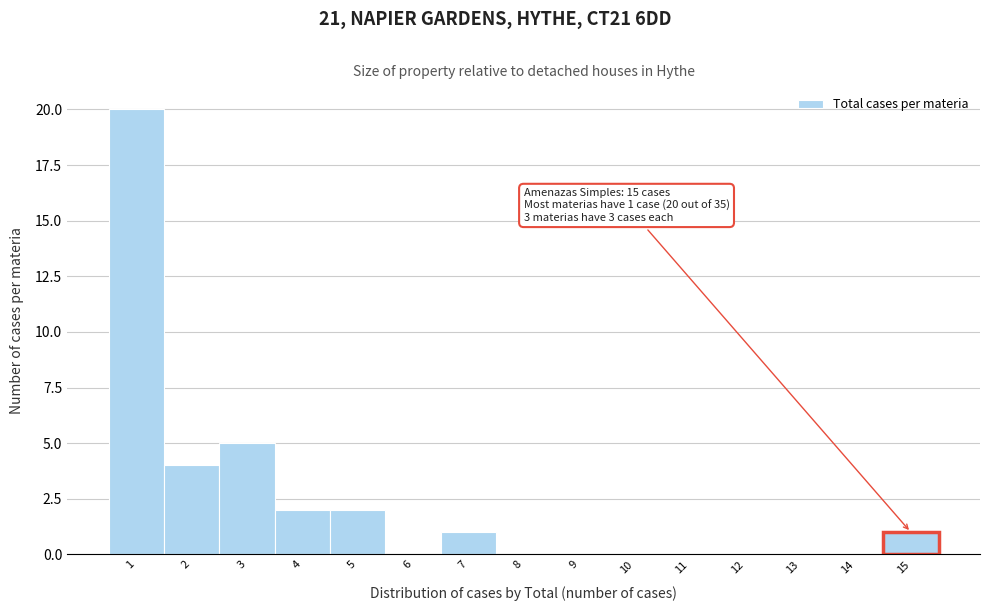

Over which range of the x-axis is the bar tallest?

0.5 to 1.5